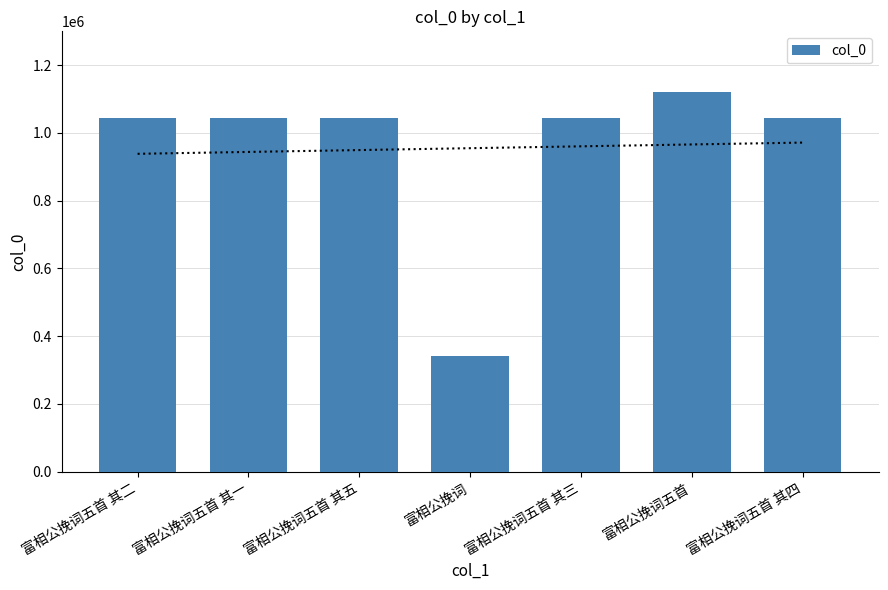

Are the bars horizontal?

No